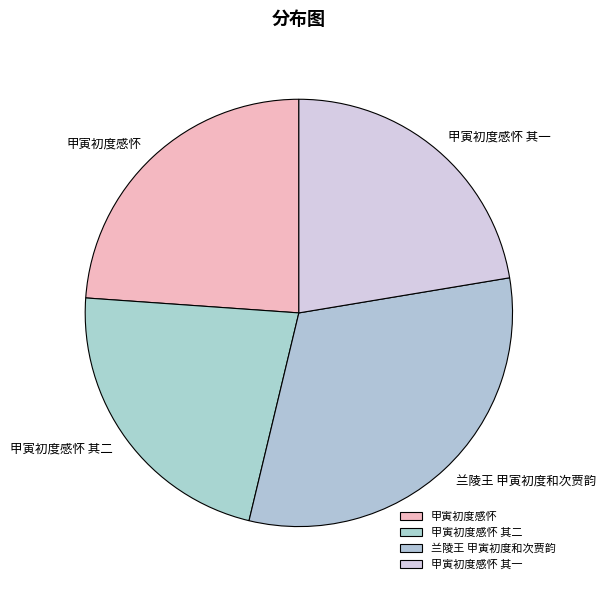

Combined, do 兰陵王 甲寅初度和次贾韵 and 甲寅初度感怀 其二 account for over 50%?

Yes